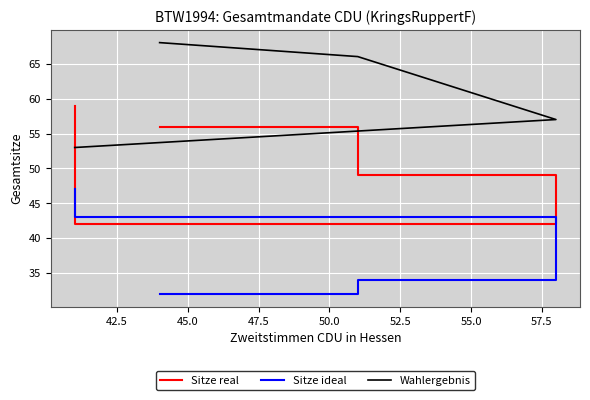

At how many categories does at least one series exceed 44?

4